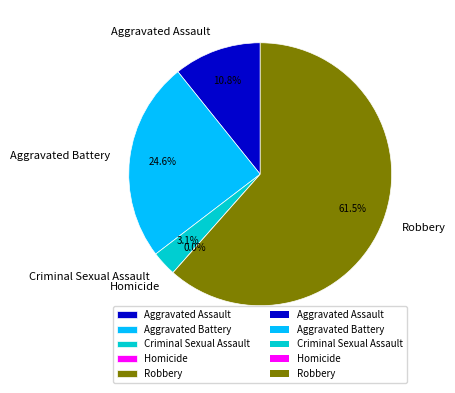

To the nearest percent, what is the difference between the largest and smallest slice percentages?

62%